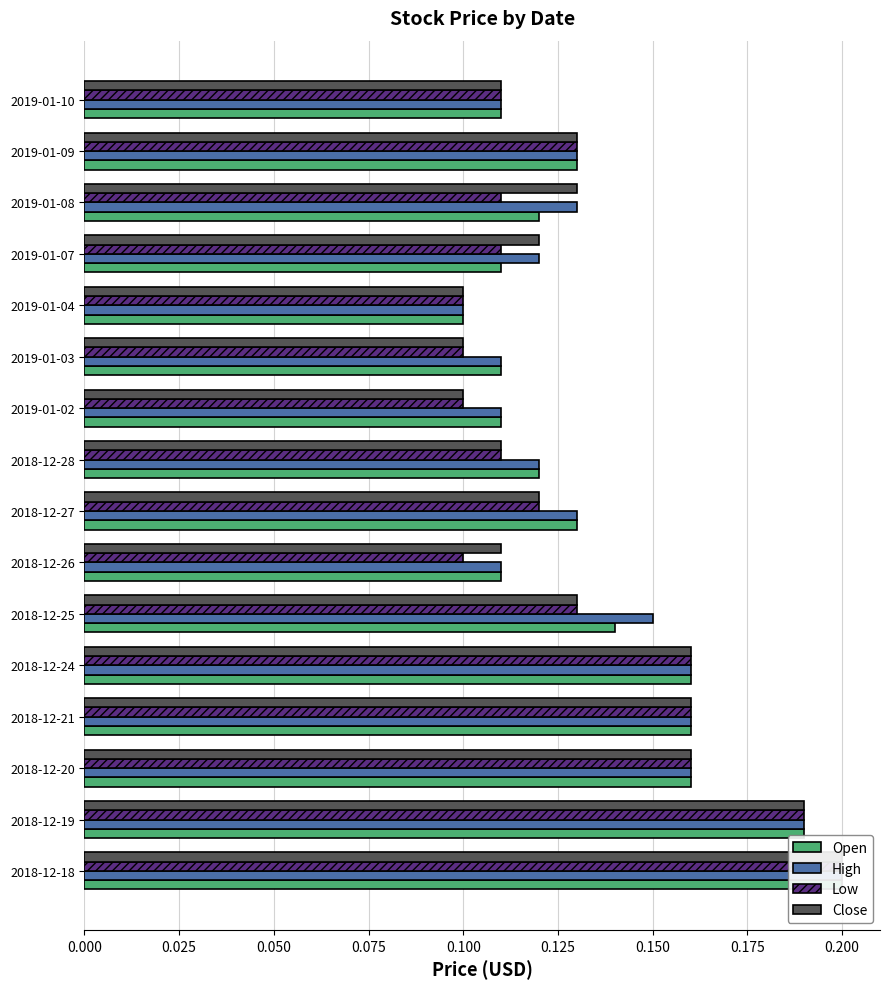

At how many categories does at least one series exceed 0?

16